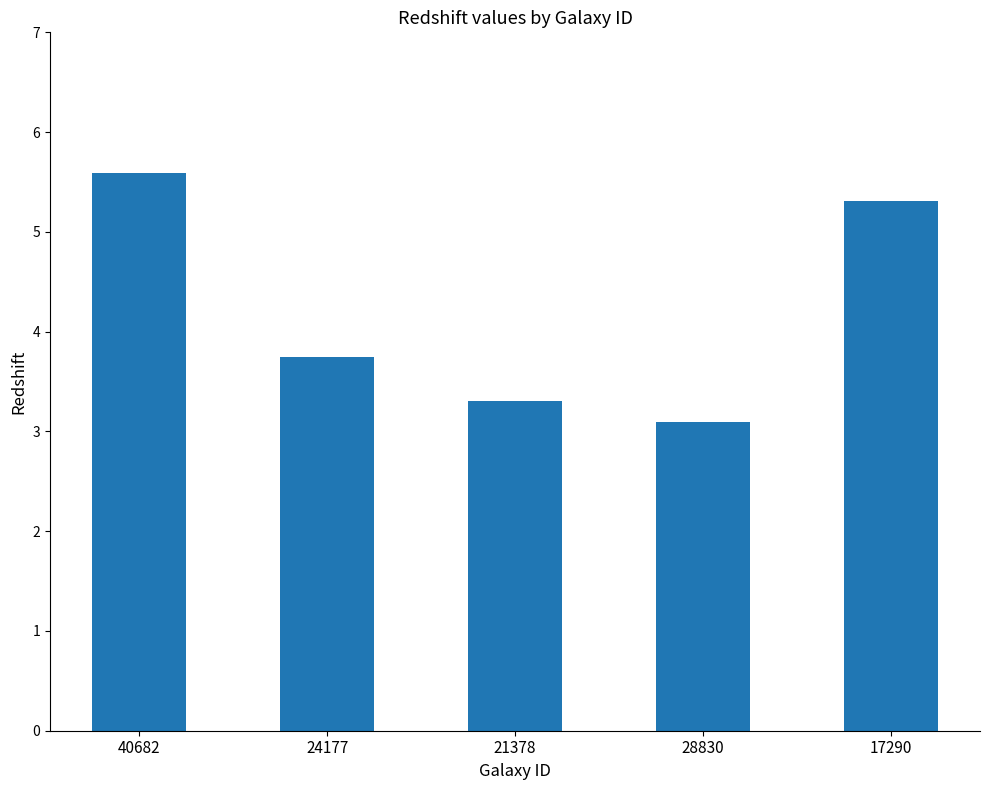

What is the ratio of the value at 24177 to the value at 21378?

1.1